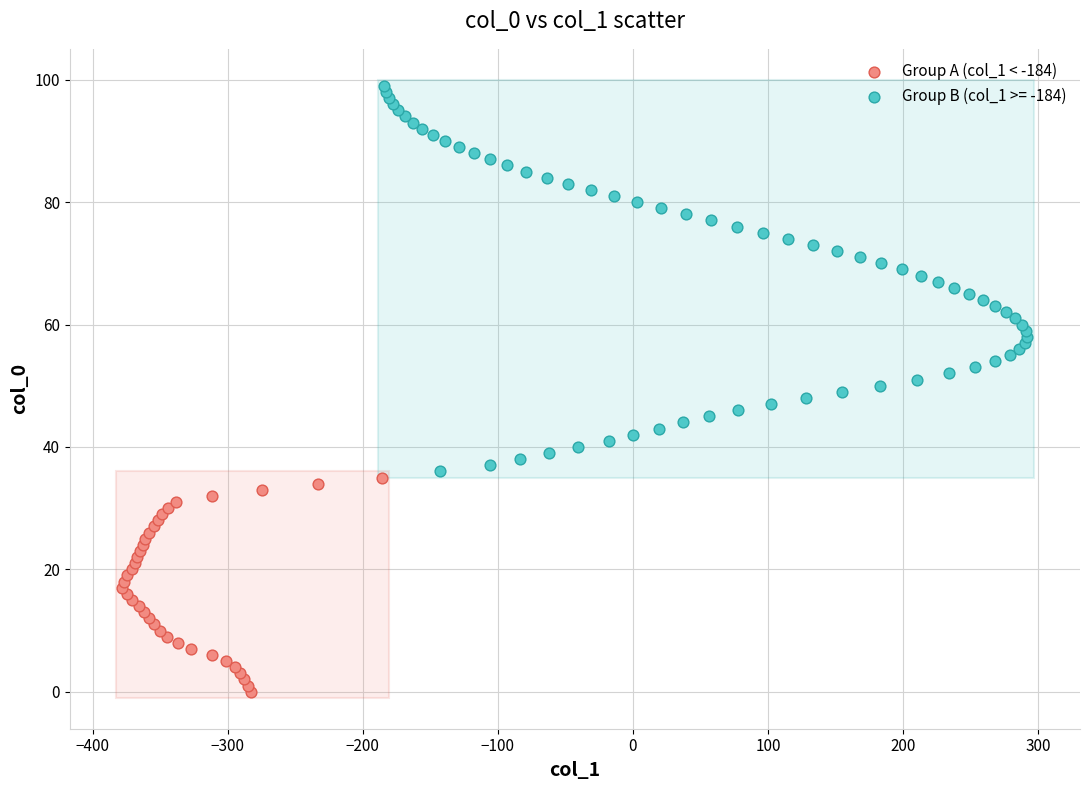

Which series reaches the minimum Y coordinate?

Group A (col_1 < -184)